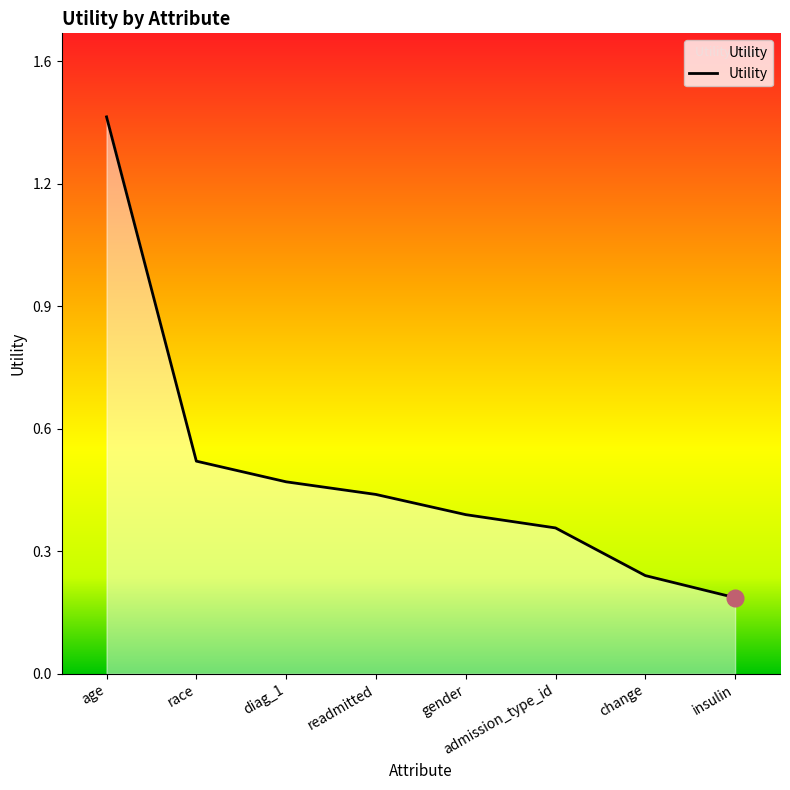

Between age and gender, which is larger?

age